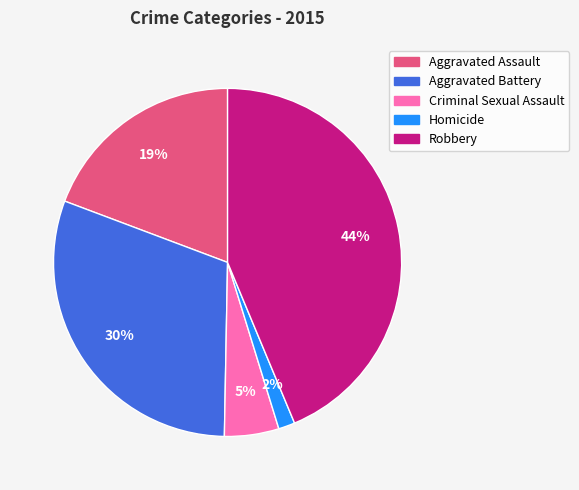

To the nearest percent, what percentage of the pie is Aggravated Assault?

19%